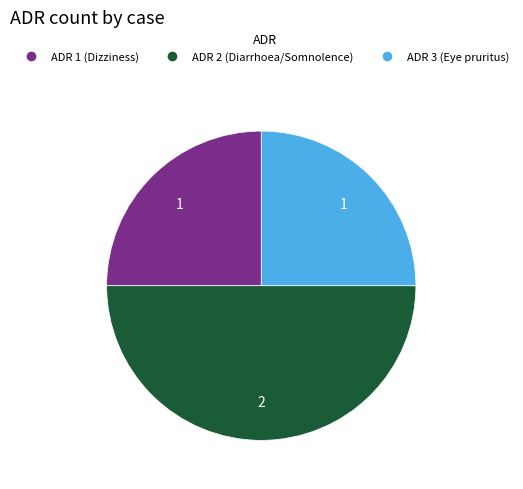

Which category has the biggest portion of the pie?

ADR 2 (Diarrhoea/Somnolence)